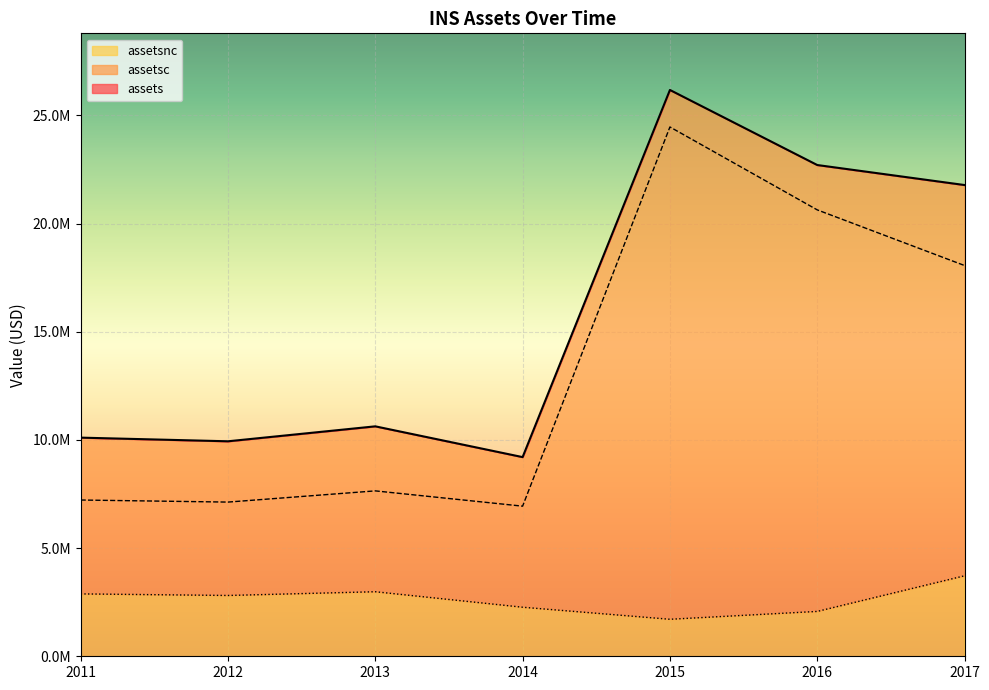

What is the difference between the second highest and second lowest values in the assetsnc series?

910000